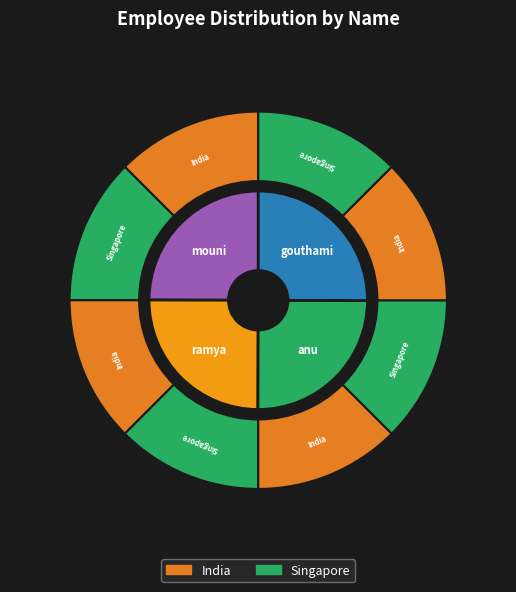

What is the total percentage of anu and mouni?

50.0%